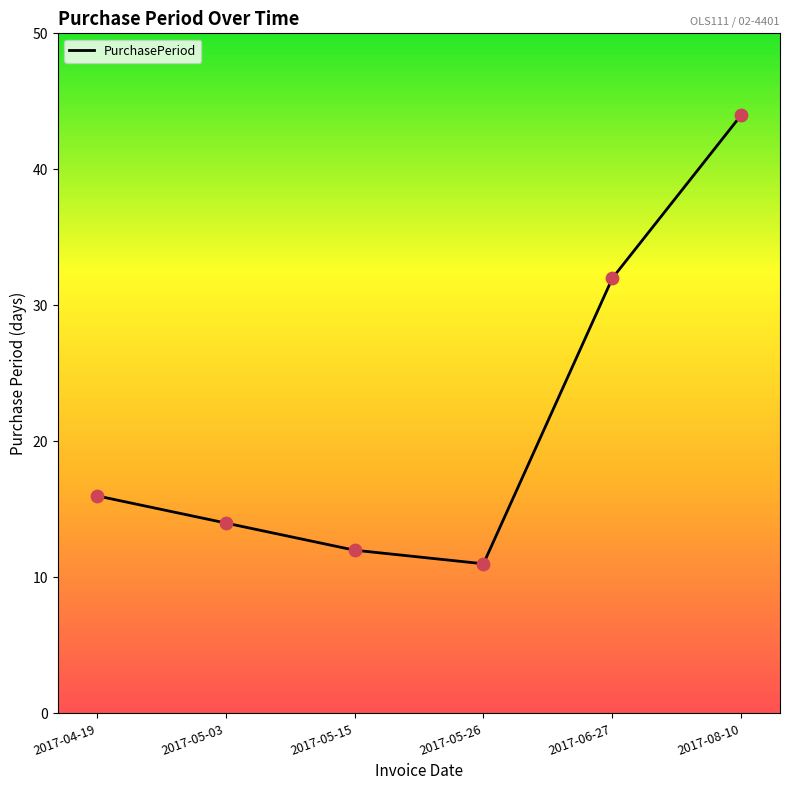

What is the change in value from 2017-05-03 to 2017-05-26?

-3